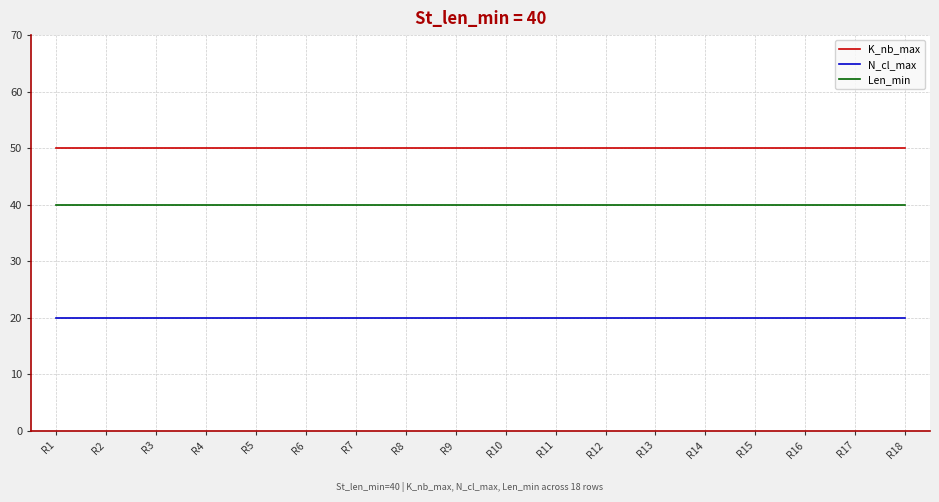

What is the spread (max minus min) of values at R14?

30